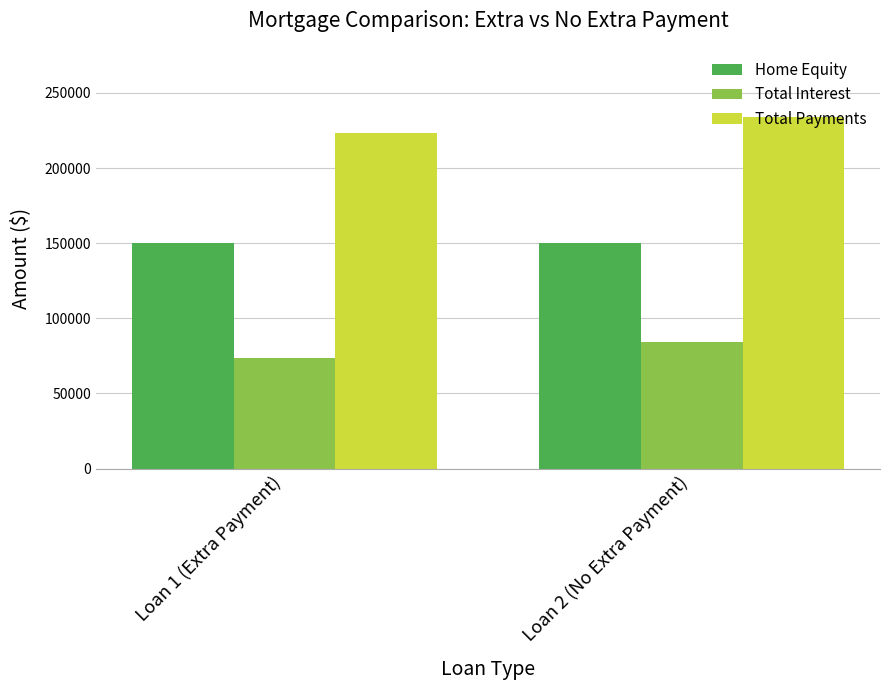

What is the minimum value shown in the chart?

73405.1